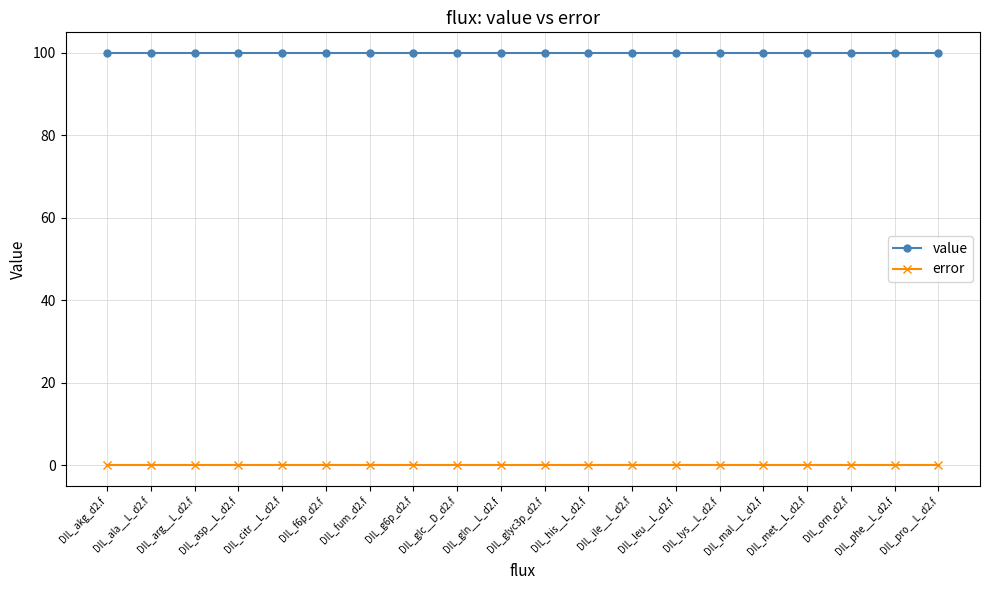

What is the sum of all value values?

2000.0